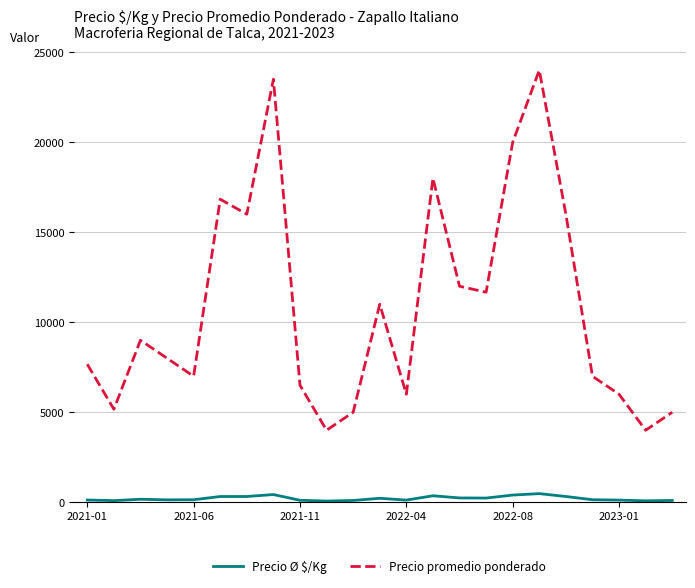

Which series has the widest spread of values?

Precio promedio ponderado